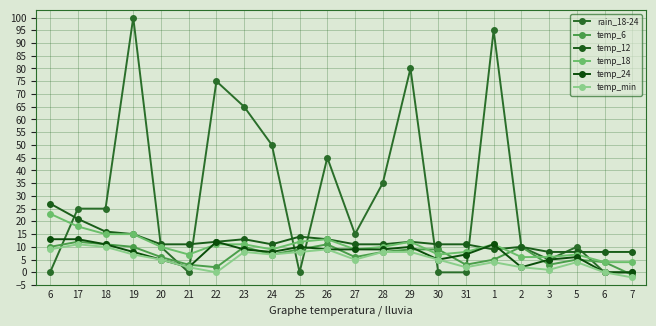

How many distinct data groups are displayed?

6